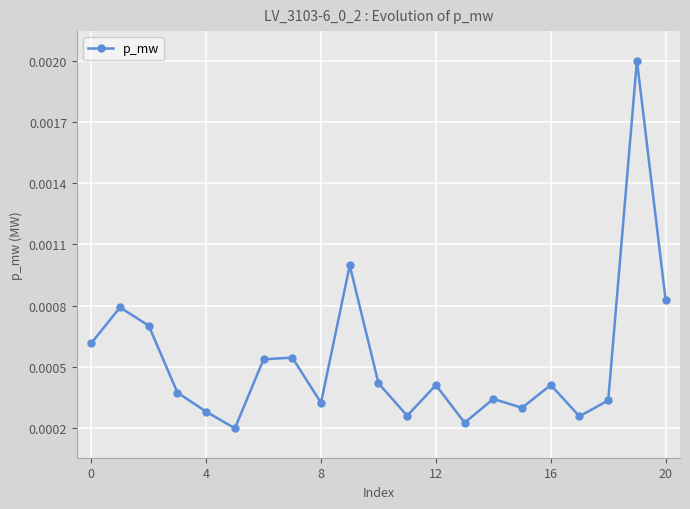

How many points are lower than both their immediate neighbors (excluding endpoints)?

6